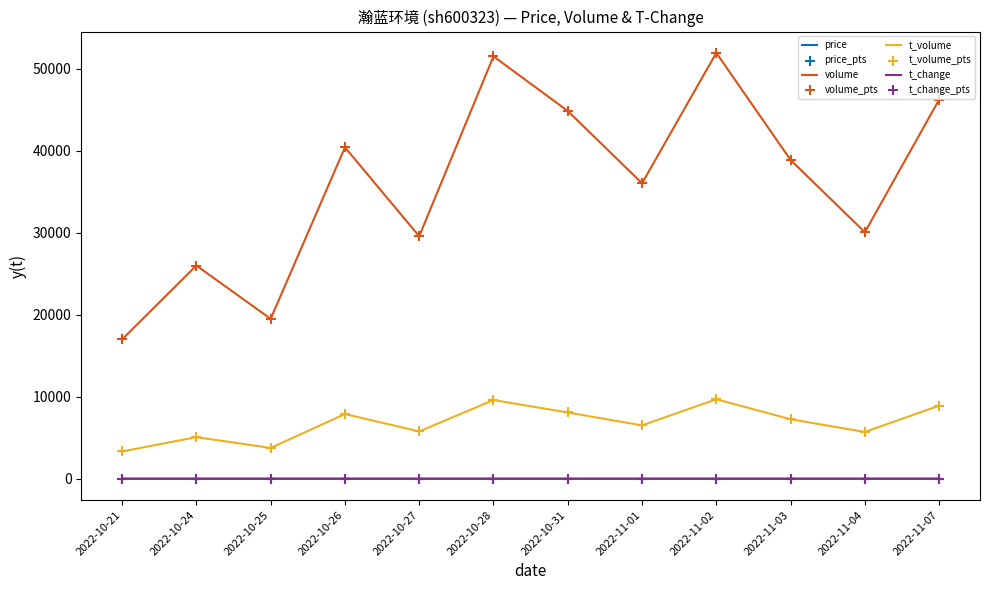

Which series changed the most between 2022-10-31 and 2022-11-03?

volume